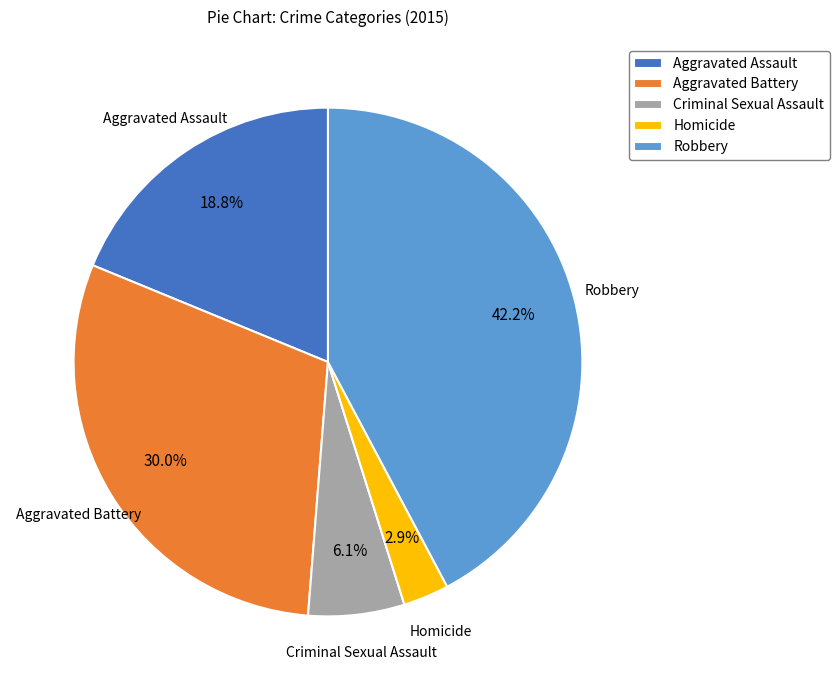

Count the number of slices in the pie.

5